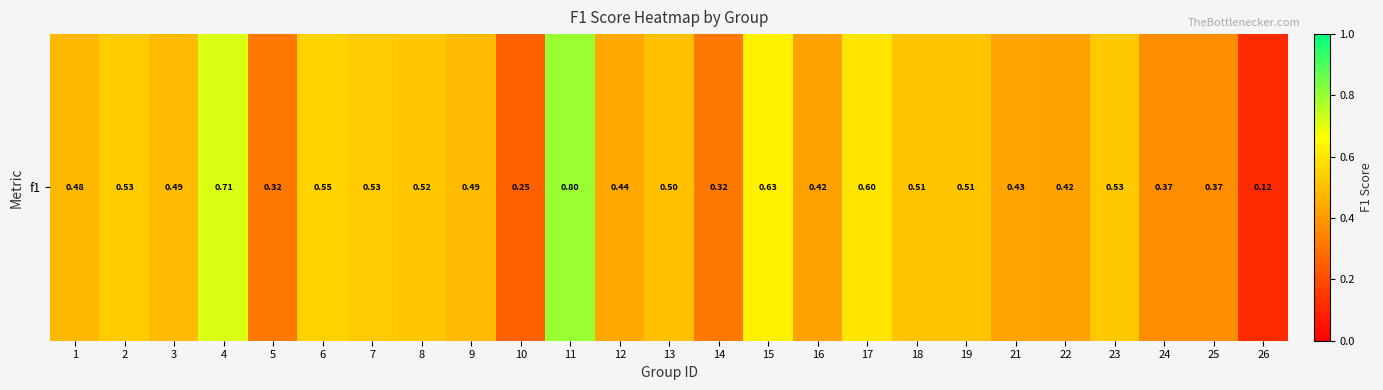

At which label is the value closest to 0?

26